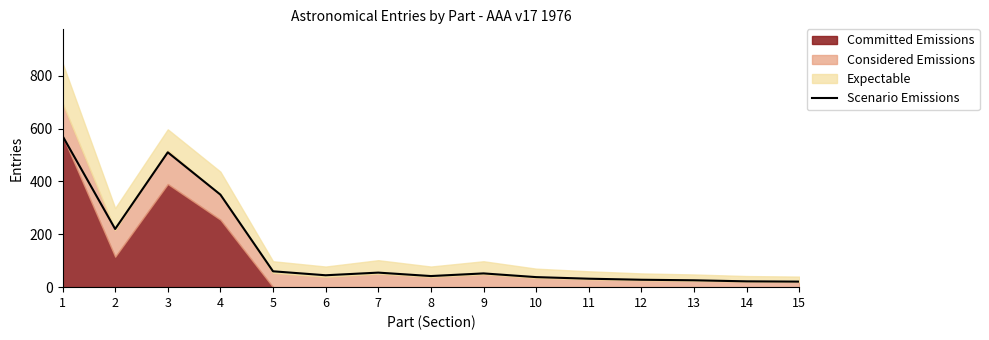

Is it true that the value at 15 is 21?

True